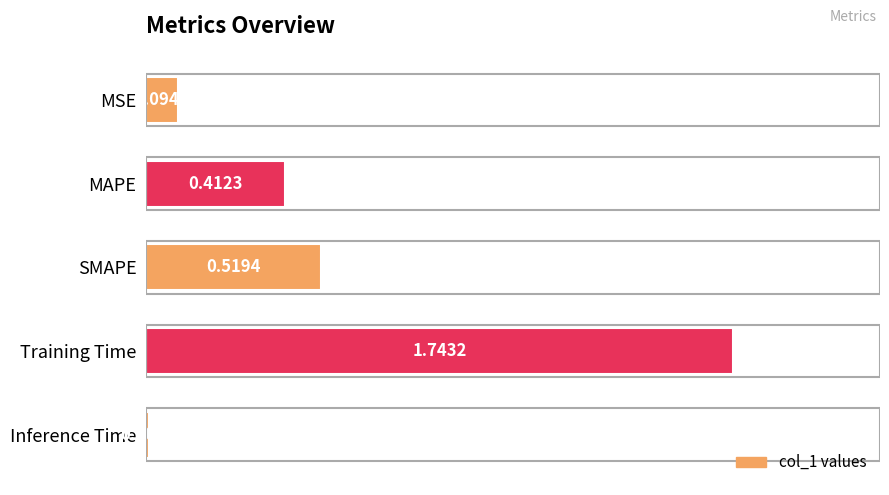

What is the average value?

0.6